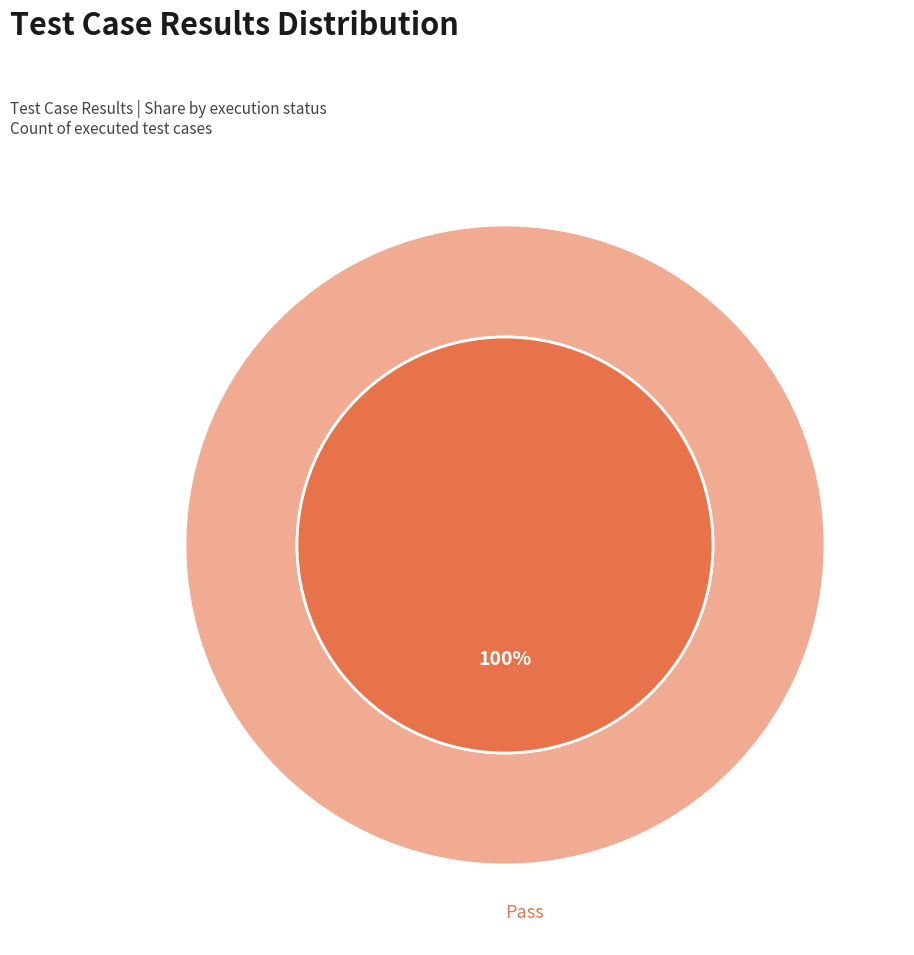

Which slice is the largest?

Pass